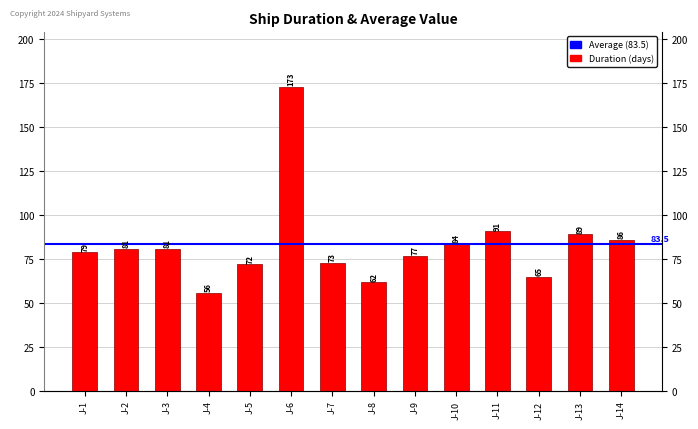

Reading left to right, extract all data points from this chart.

J-1=79	J-2=81	J-3=81	J-4=56	J-5=72	J-6=173	J-7=73	J-8=62	J-9=77	J-10=84	J-11=91	J-12=65	J-13=89	J-14=86